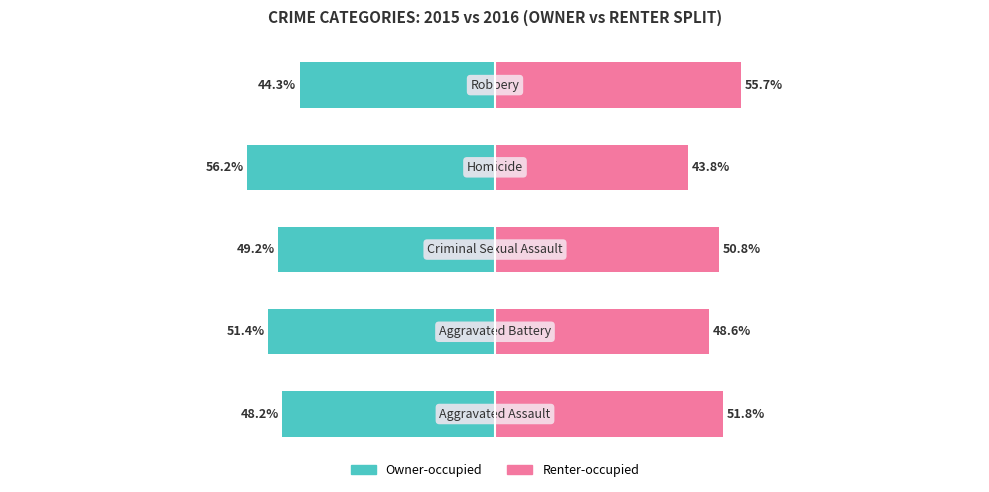

What is the smallest value displayed?

-56.2